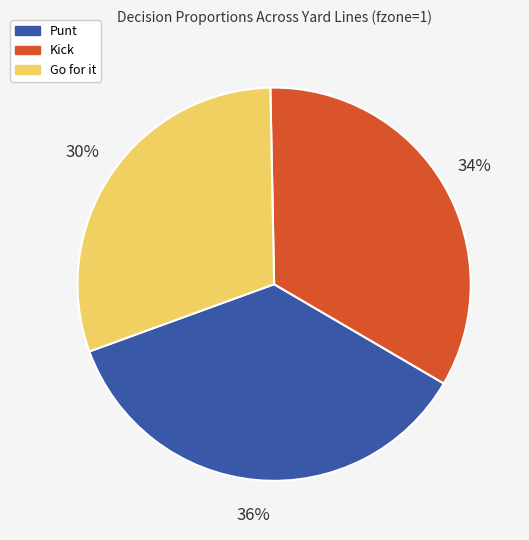

How many slices are in this pie chart?

3